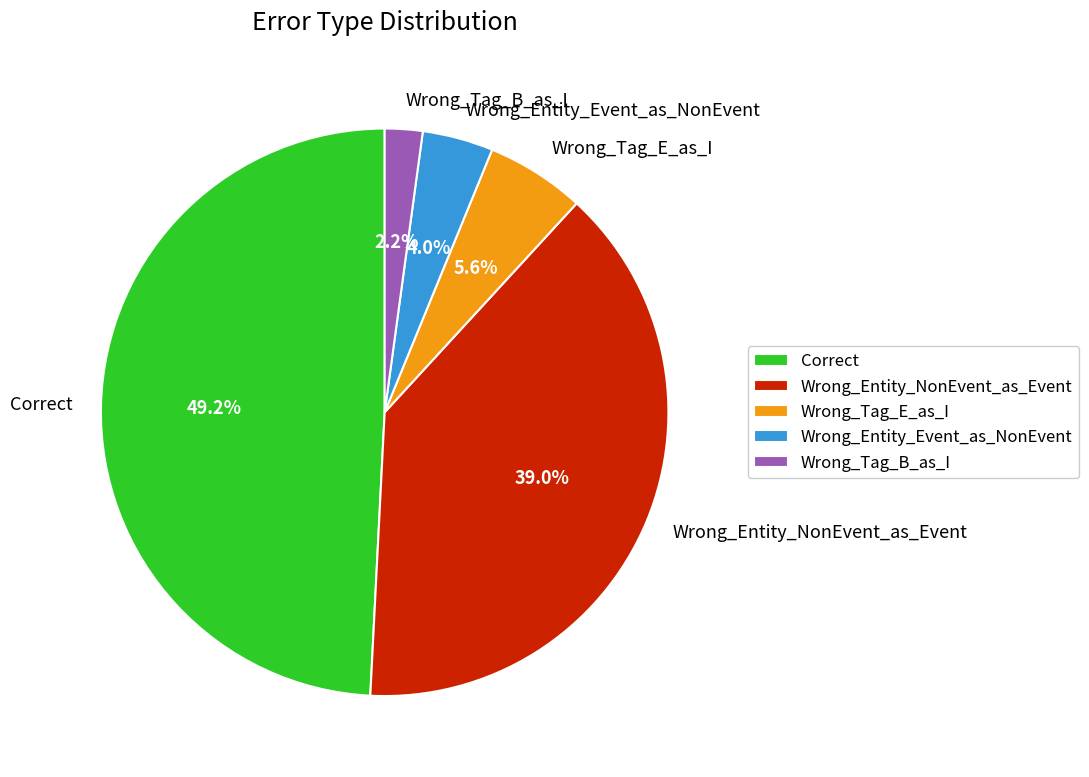

What percentage is NOT represented by Wrong_Tag_B_as_I?

97.8%